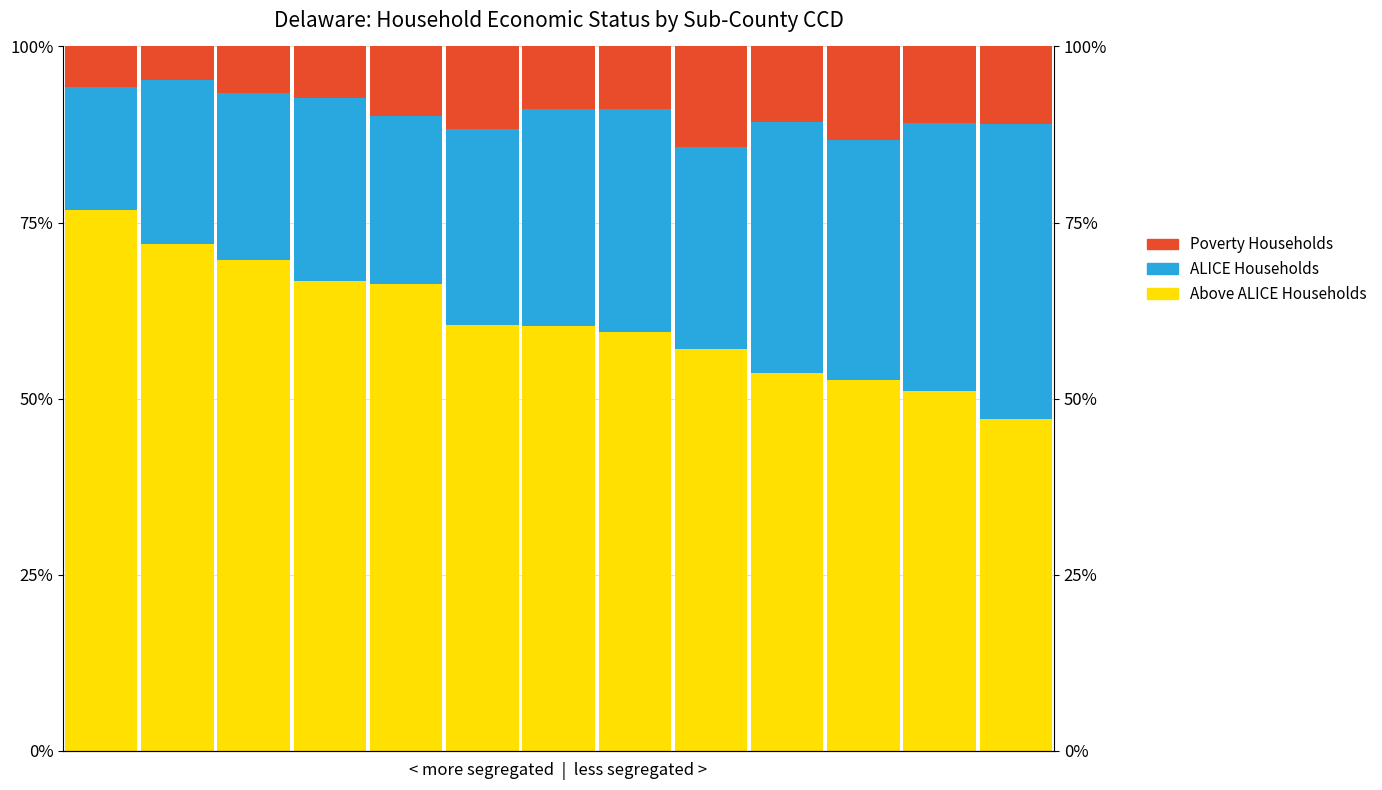

Is it true that ALICE Households equals 41.8 at 12?

True